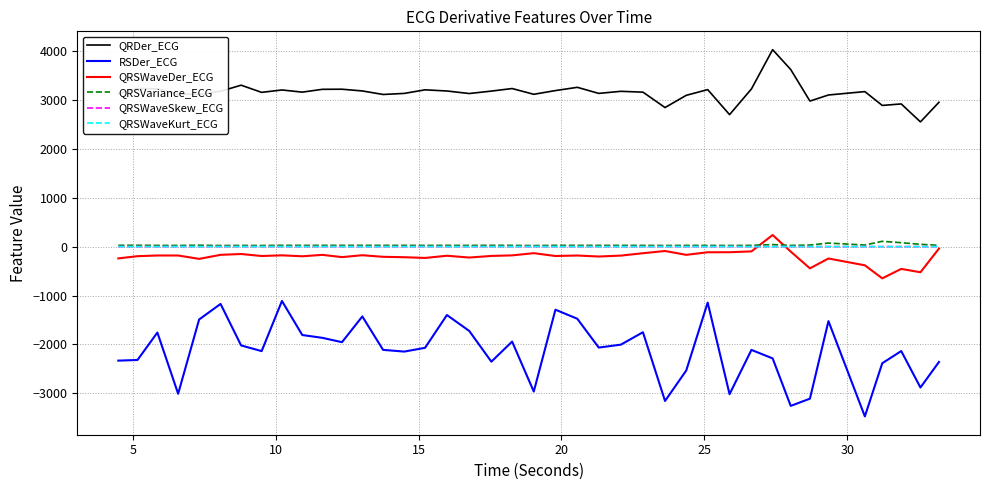

Which series has the largest total across all categories?

QRDer_ECG